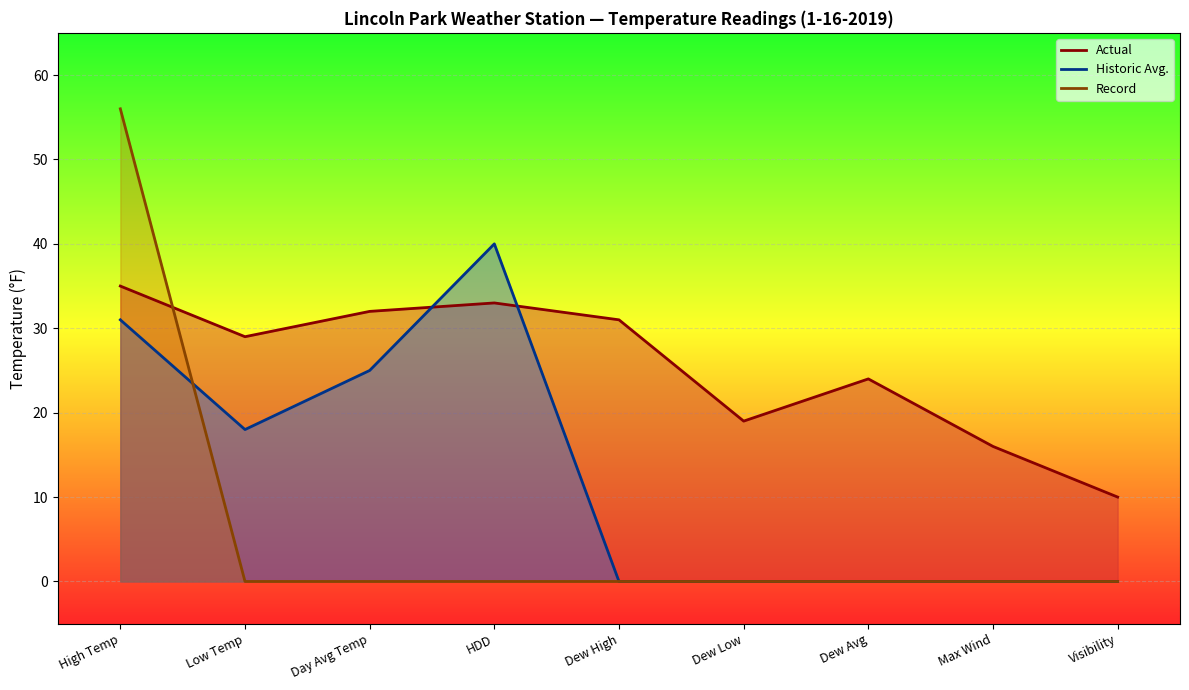

Rank the categories by Historic Avg. value from lowest to highest.

Dew High, Dew Low, Dew Avg, Max Wind, Visibility, Low Temp, Day Avg Temp, High Temp, HDD